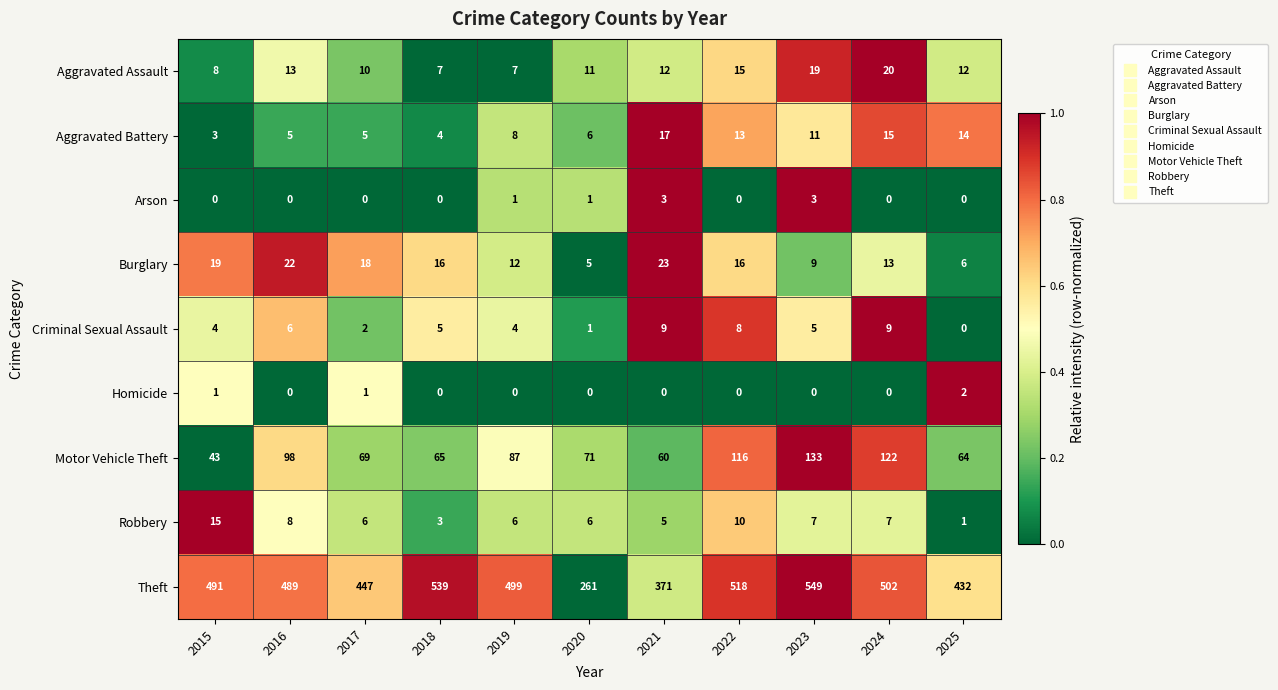

At which category does the chart reach its peak across all series?

2023